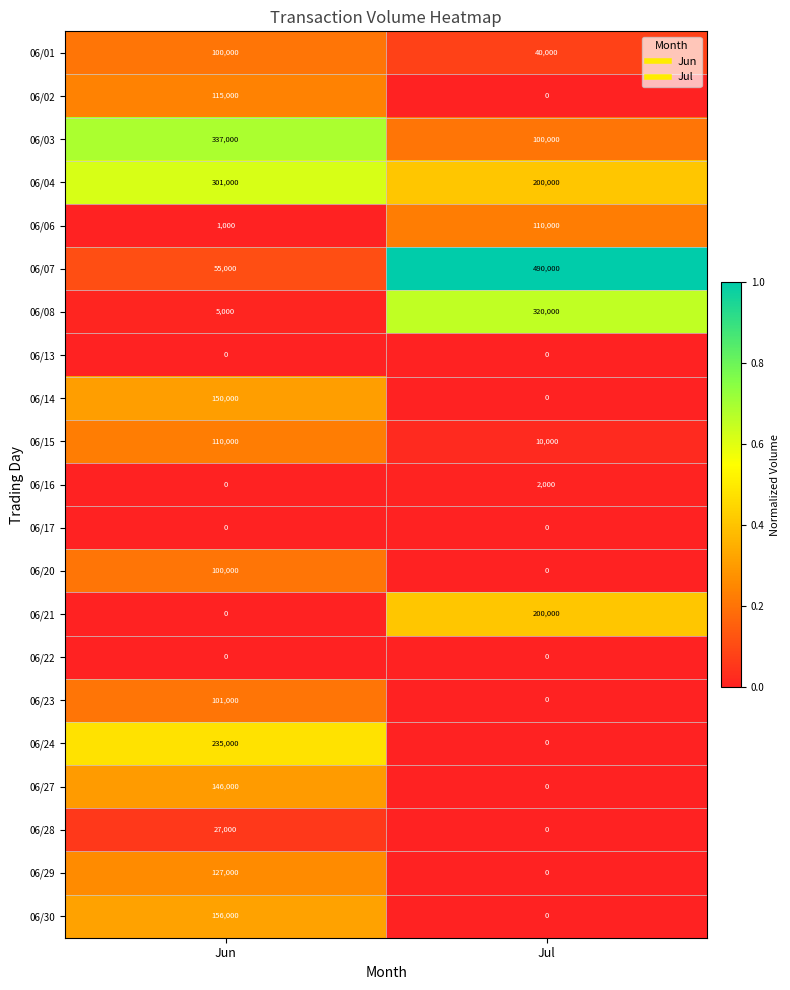

Which series has the largest range (max minus min)?

06/07